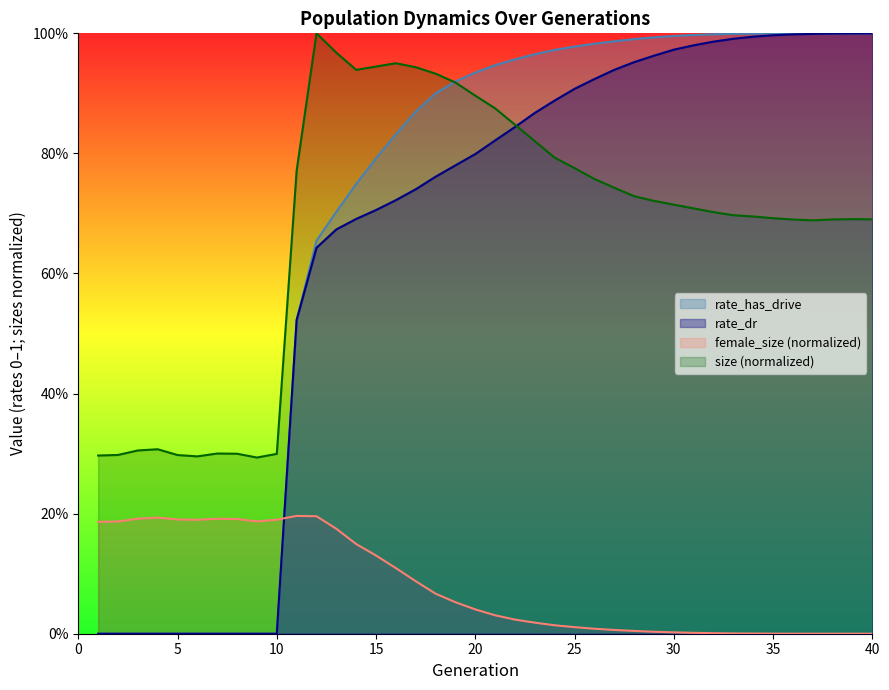

Which has a higher value, 25 or 29?

25